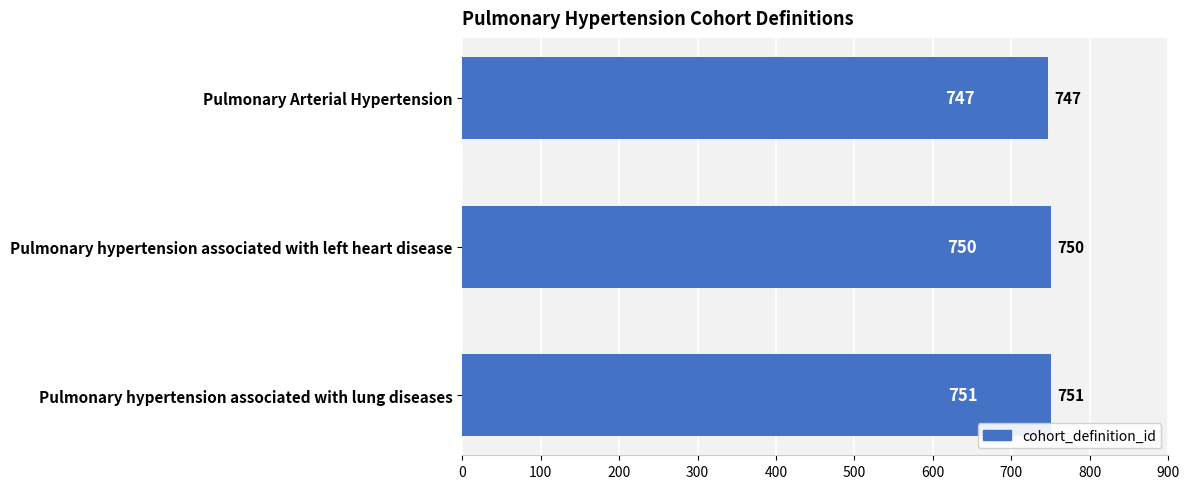

What is the difference between the maximum and minimum values?

4